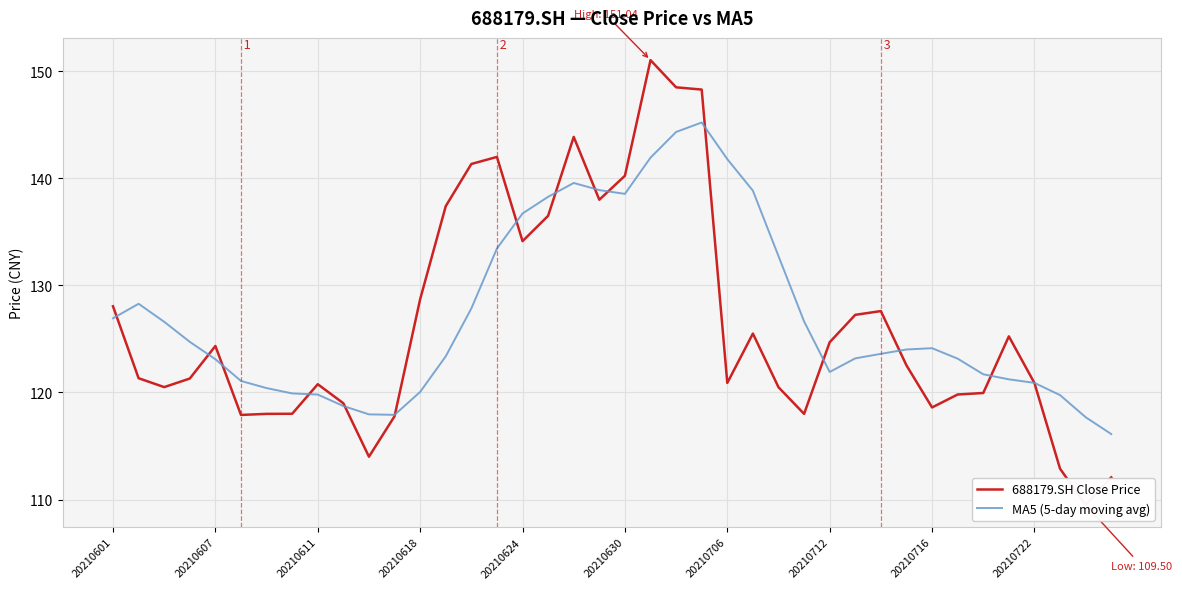

What is the lowest value of the MA5 (5-day moving avg) series?

116.1